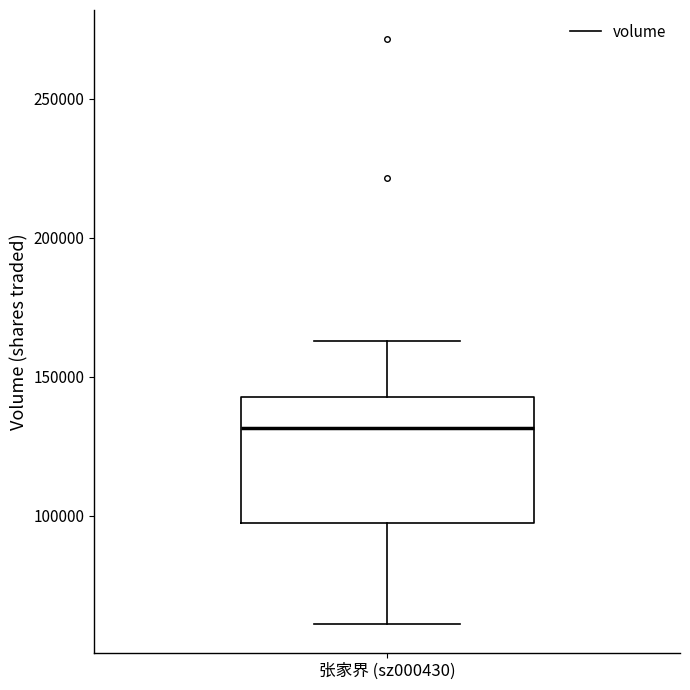

Read this box plot against the y-axis: the position of the median line, the range covered by the box, and the ends of both whiskers. The values are not printed on the chart, so give them approximately, as read against the axis.

median 130000, box 95000 to 145000, whiskers 60000 to 165000